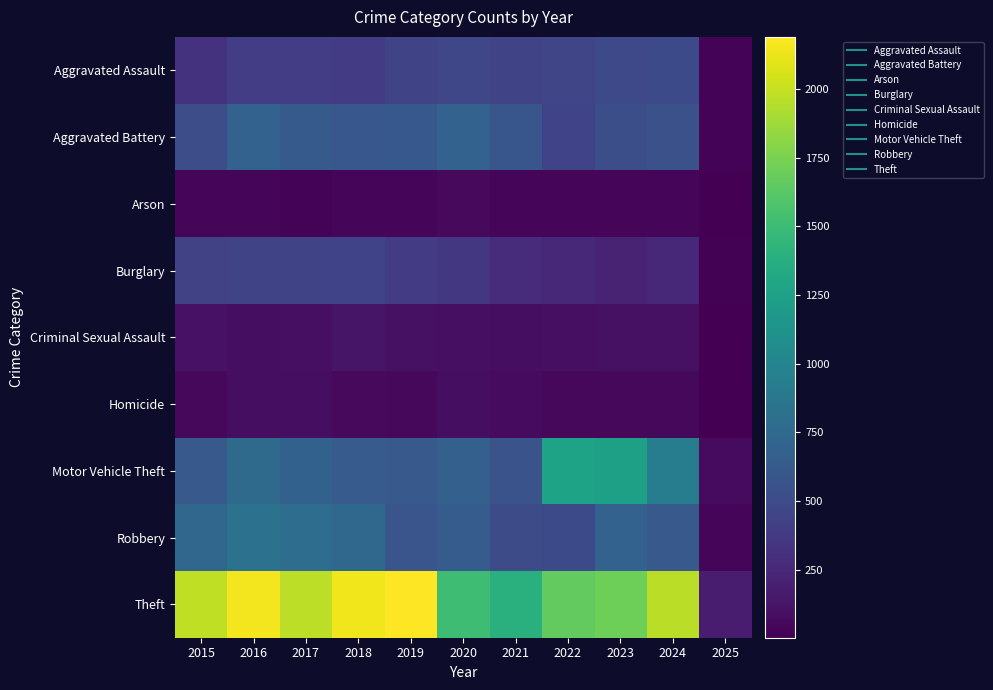

What is the total value across all series at 2023?

5065